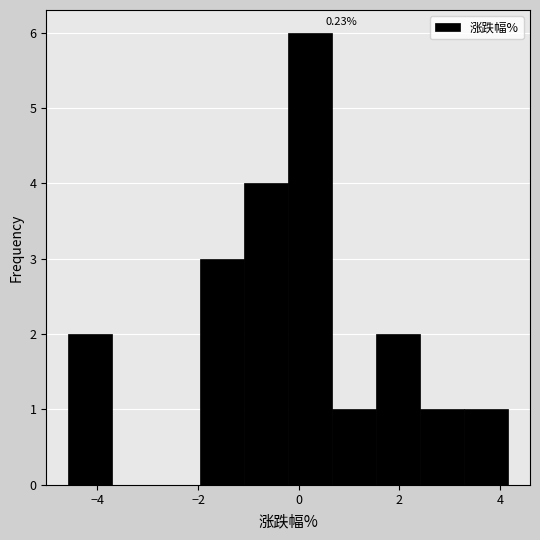

Over which range of the x-axis is the bar tallest?

-0.2 to 0.6